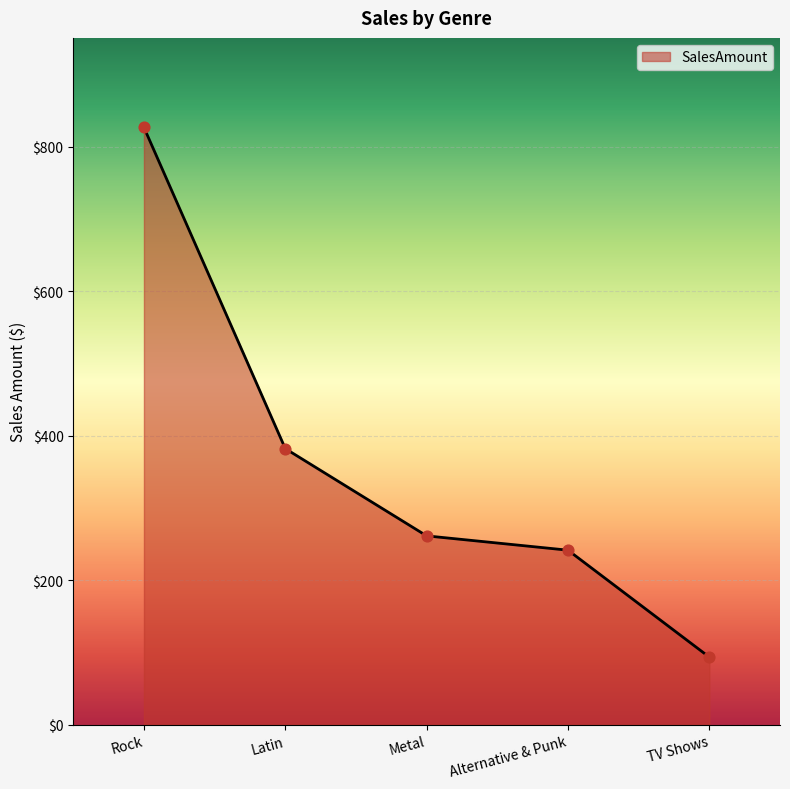

What is the ratio of the value at TV Shows to the value at Metal?

0.4